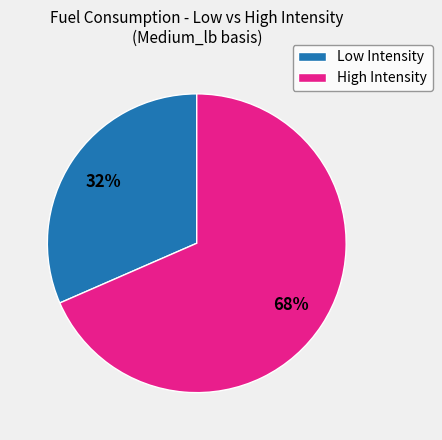

Is it true that Low Intensity is 32% of the pie?

True